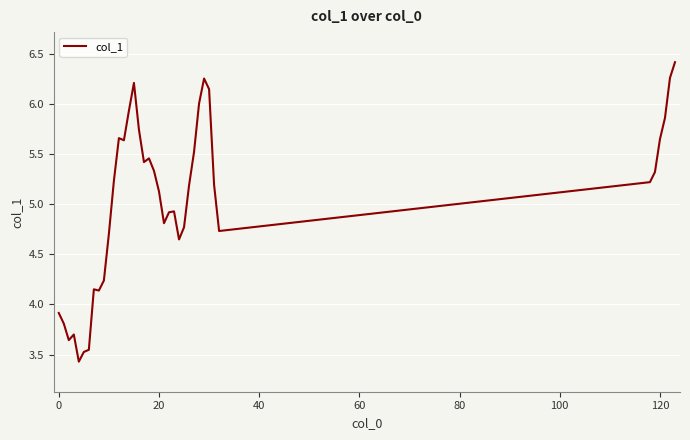

How many values exceed 5?

22